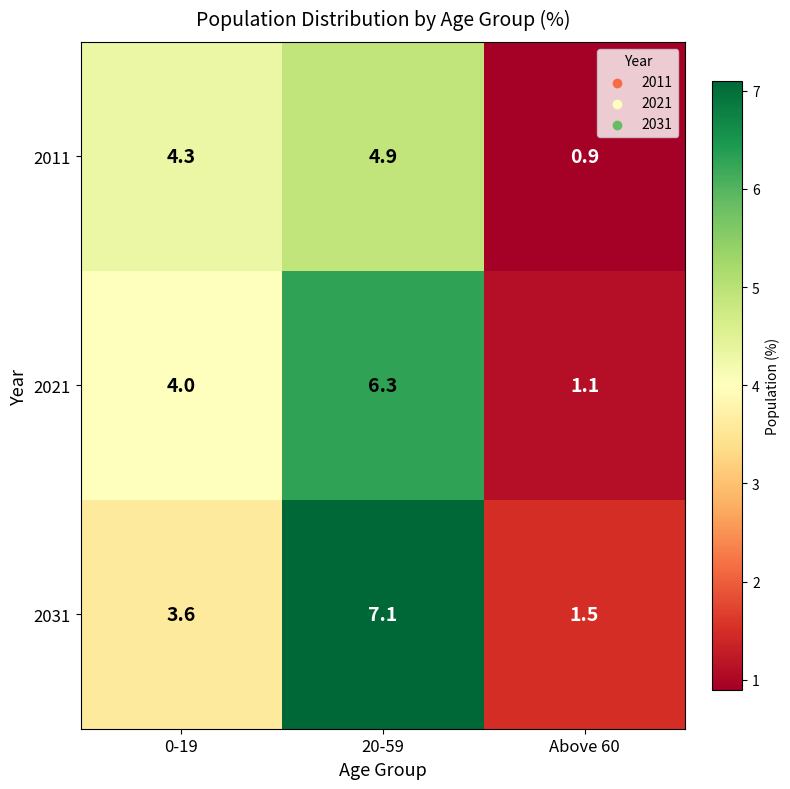

Where is 2031 nearest to the value 4?

0-19